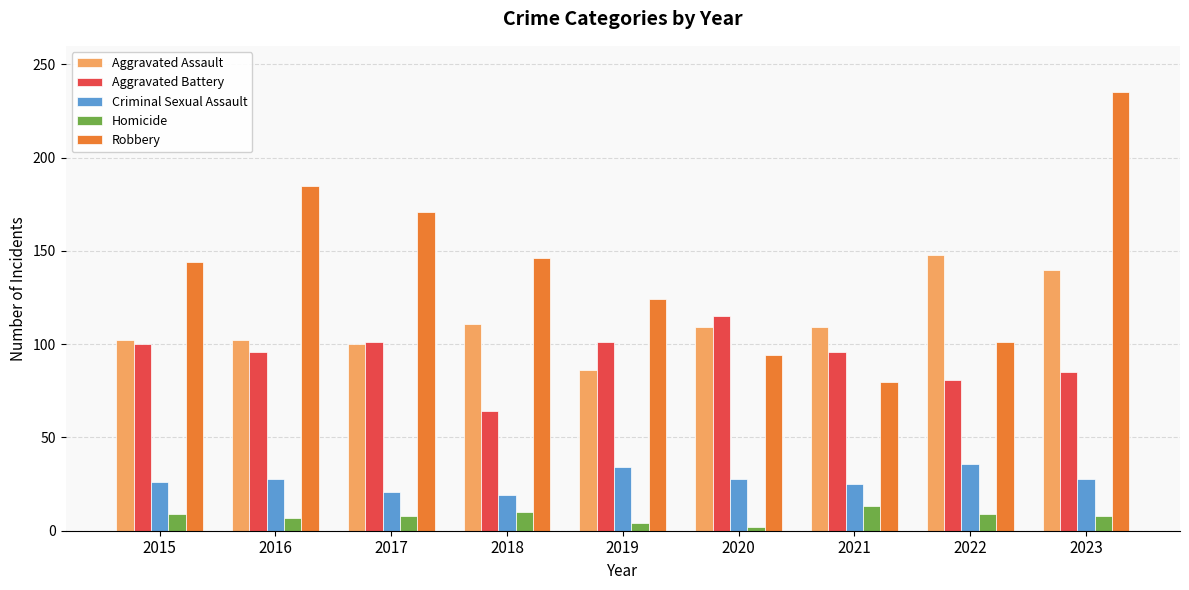

Which series has the widest spread of values?

Robbery